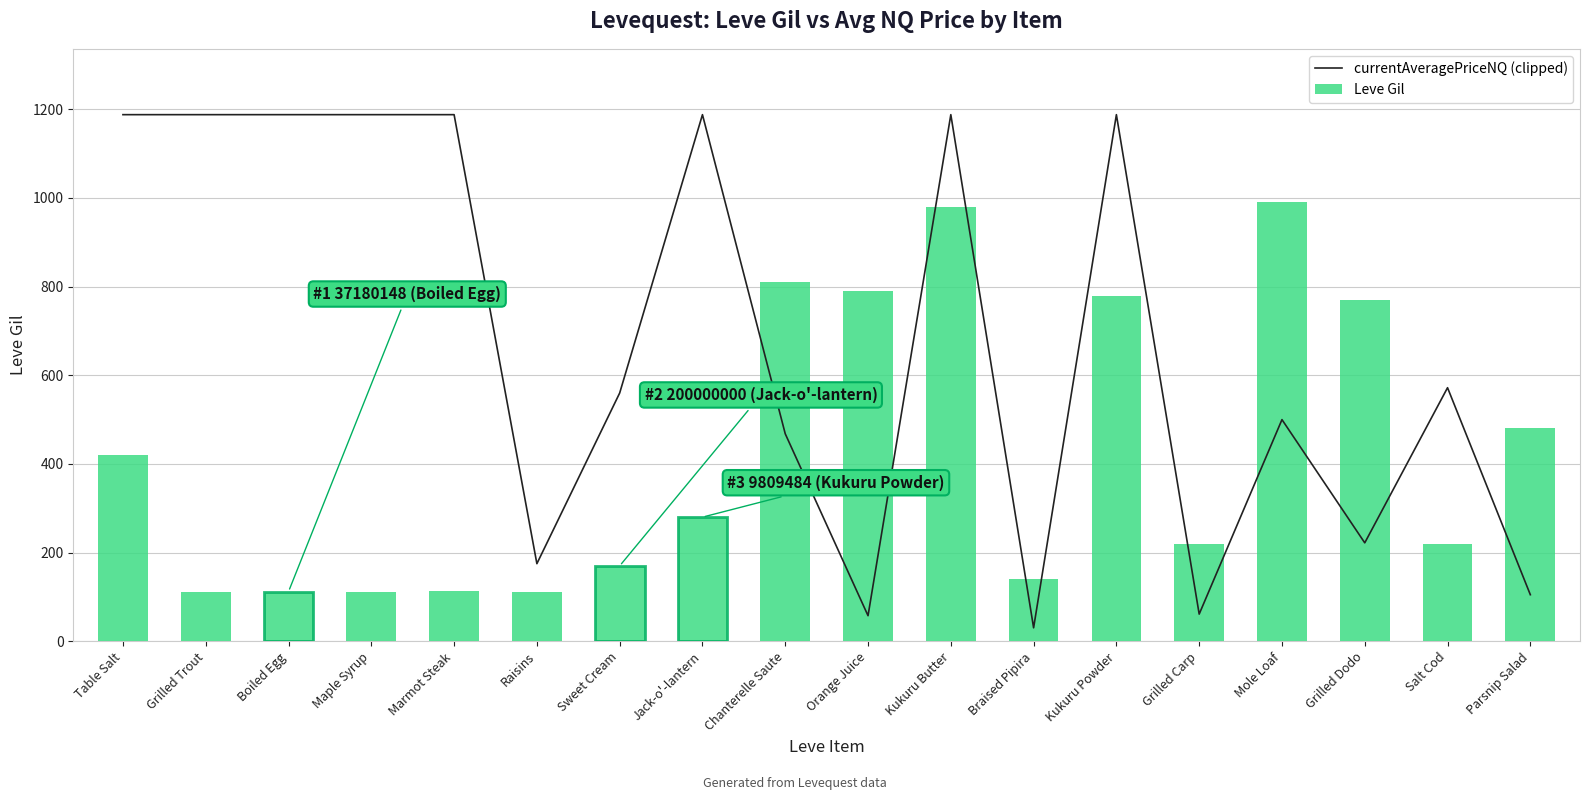

How many groups of bars are there?

18